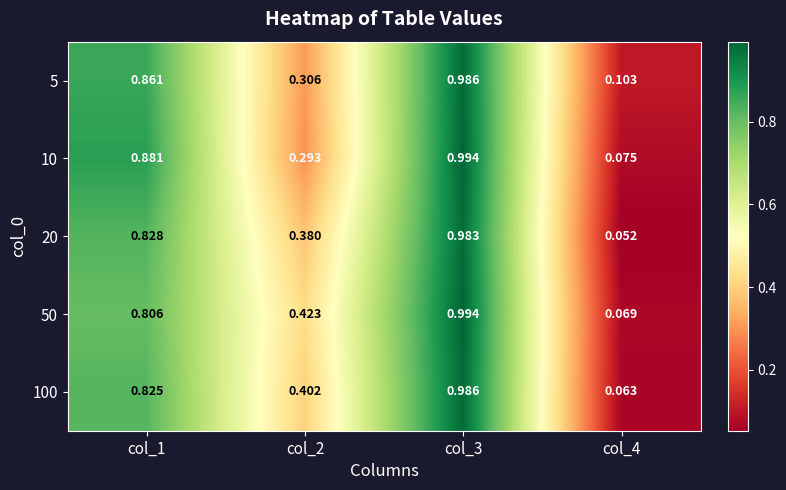

Is the value of 5 at col_4 greater than the value of 100 at col_3?

No